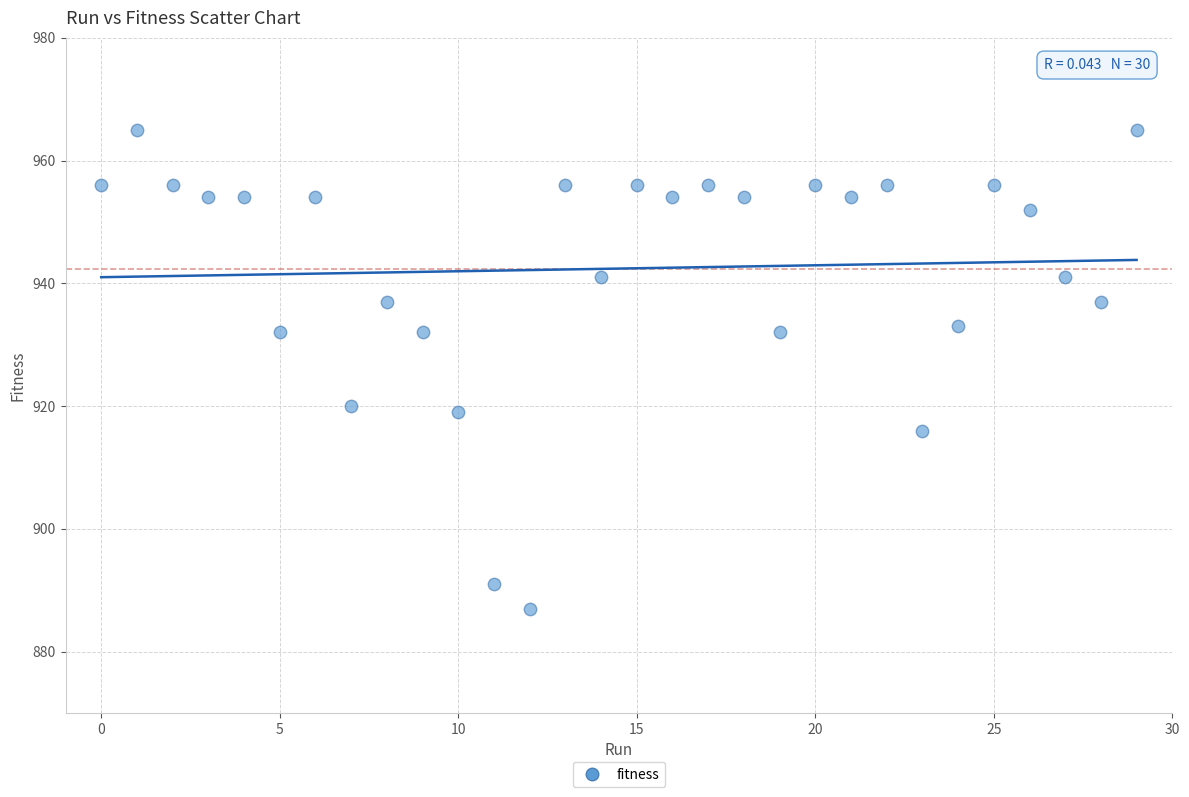

What is the range of Y values (max minus min)?

78